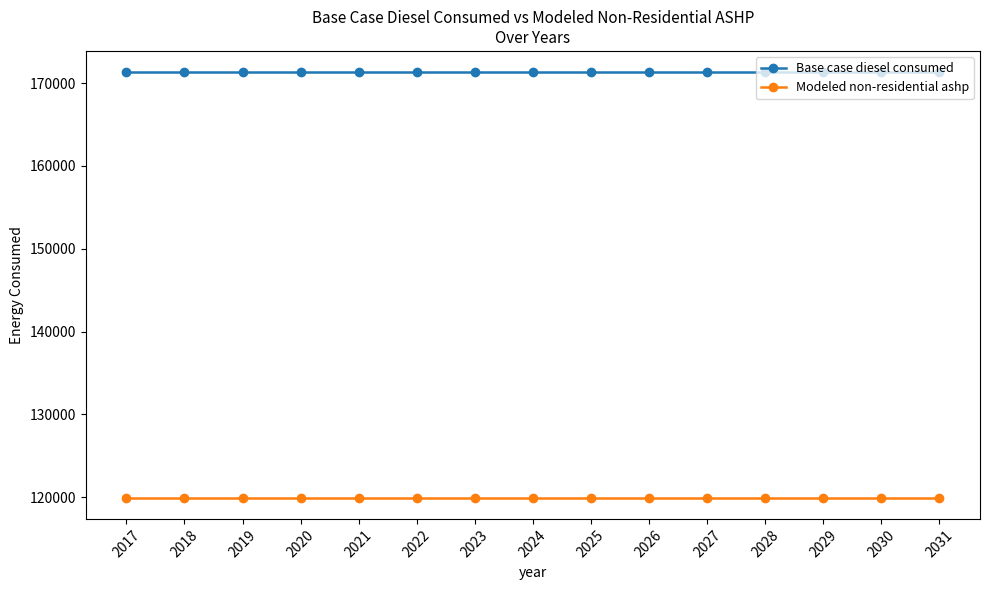

What is the spread (max minus min) of values at 2023?

51399.7